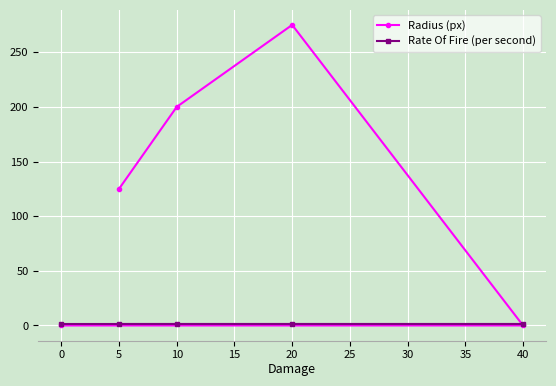

What is the maximum value for Rate Of Fire (per second)?

1